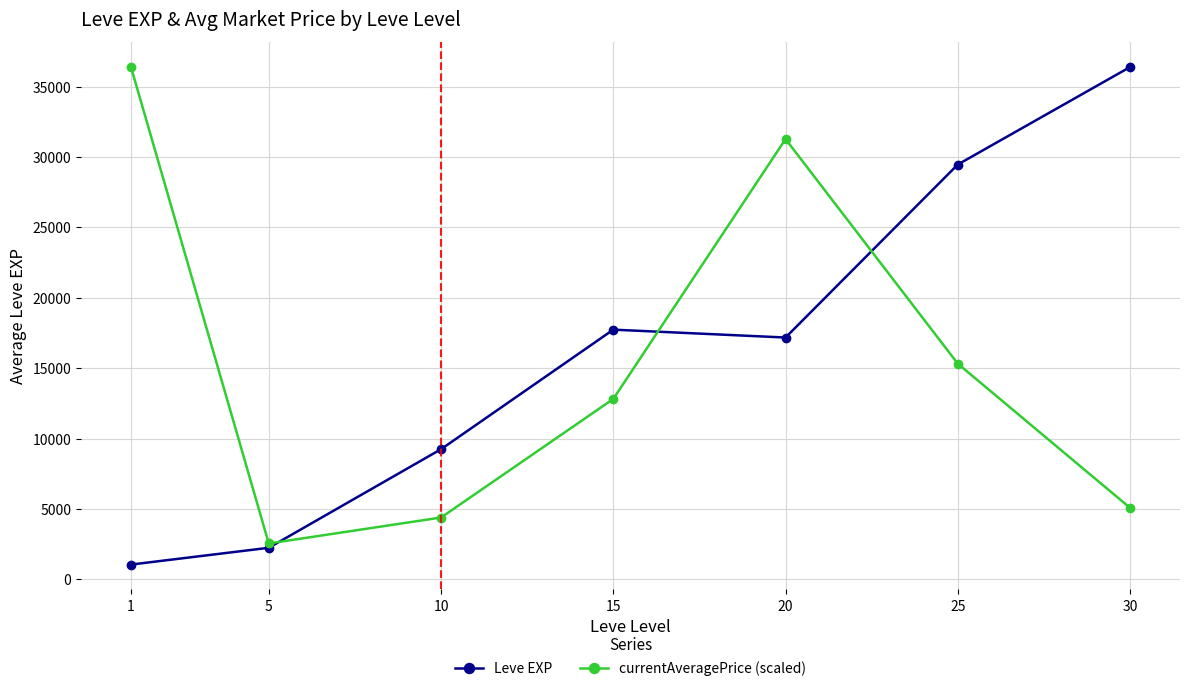

How many values in the Leve EXP series exceed 17176?

4